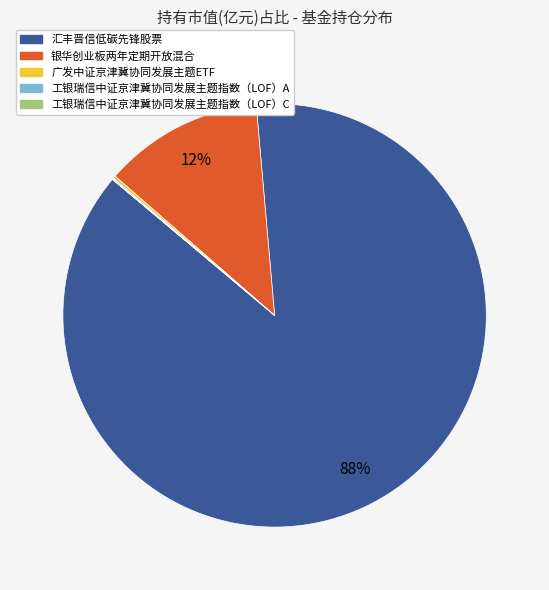

To the nearest percent, what is the average slice percentage?

20%